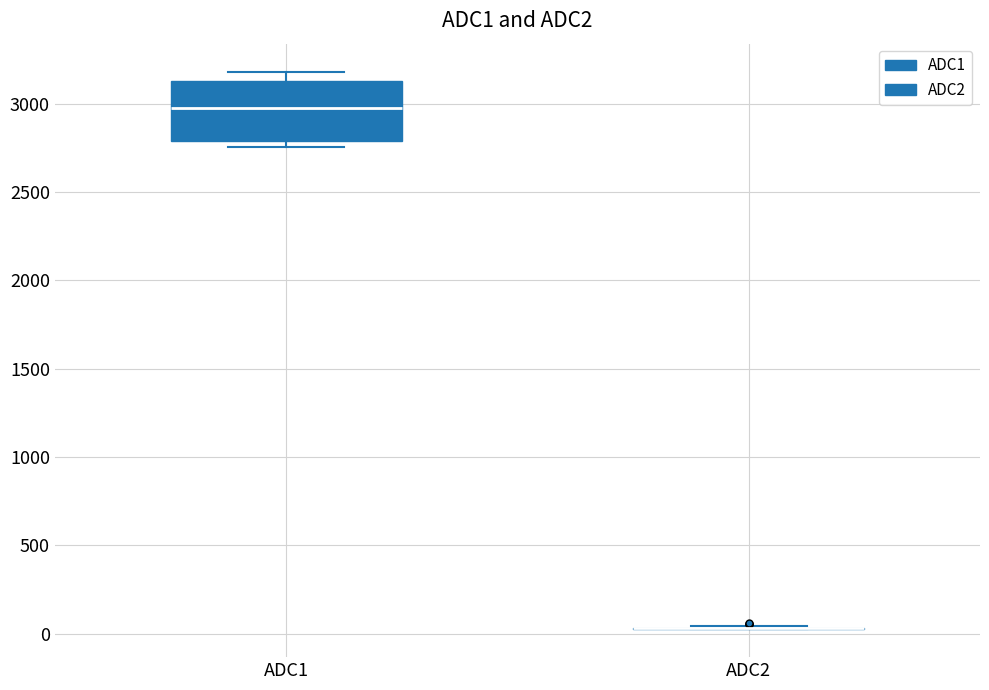

Reading left to right, transcribe this box plot: for each box, give where its median line is, the range the box spans, and where its two whiskers end, as read against the y-axis. The values are not printed on the chart, so give them approximately, as read against the axis.

ADC1: median 3000, box 2800 to 3150, whiskers 2750 to 3200
ADC2: box collapsed to a line at 50, whiskers 50 to 50